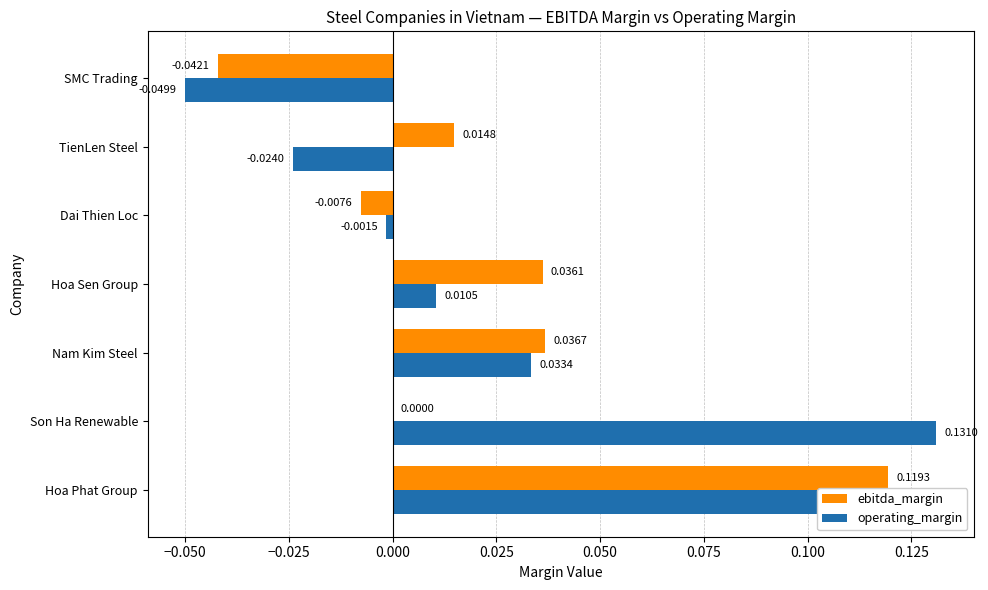

At which label is operating_margin closest to 0?

Dai Thien Loc